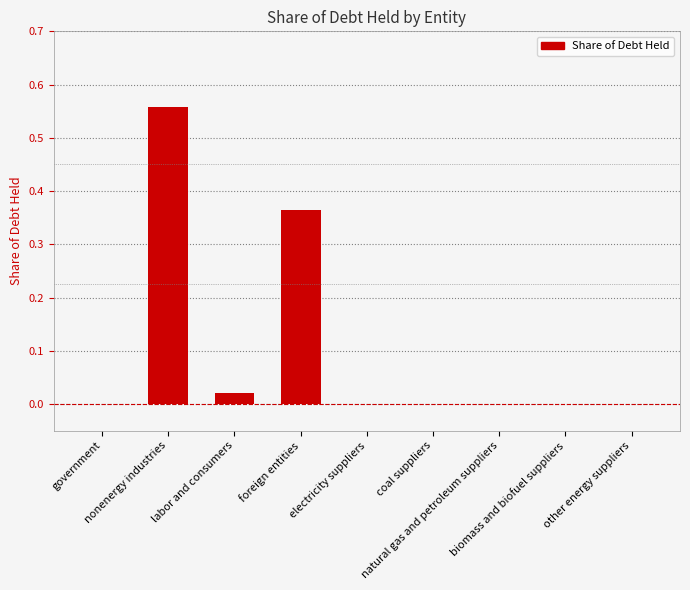

What is the sum of all values?

0.9